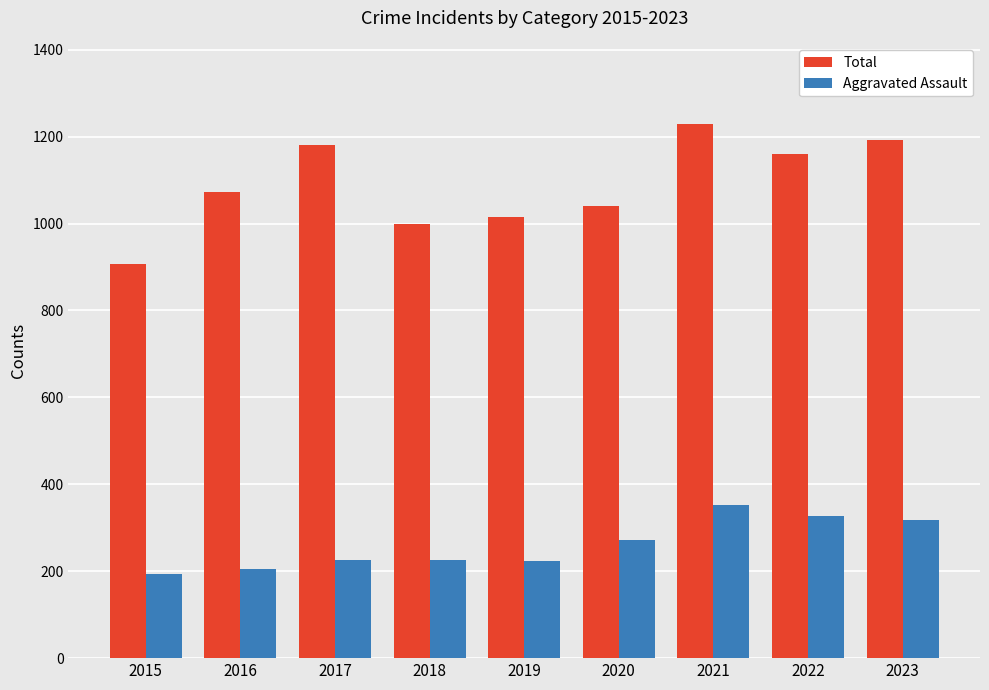

What are all the series names shown in the legend?

Total, Aggravated Assault